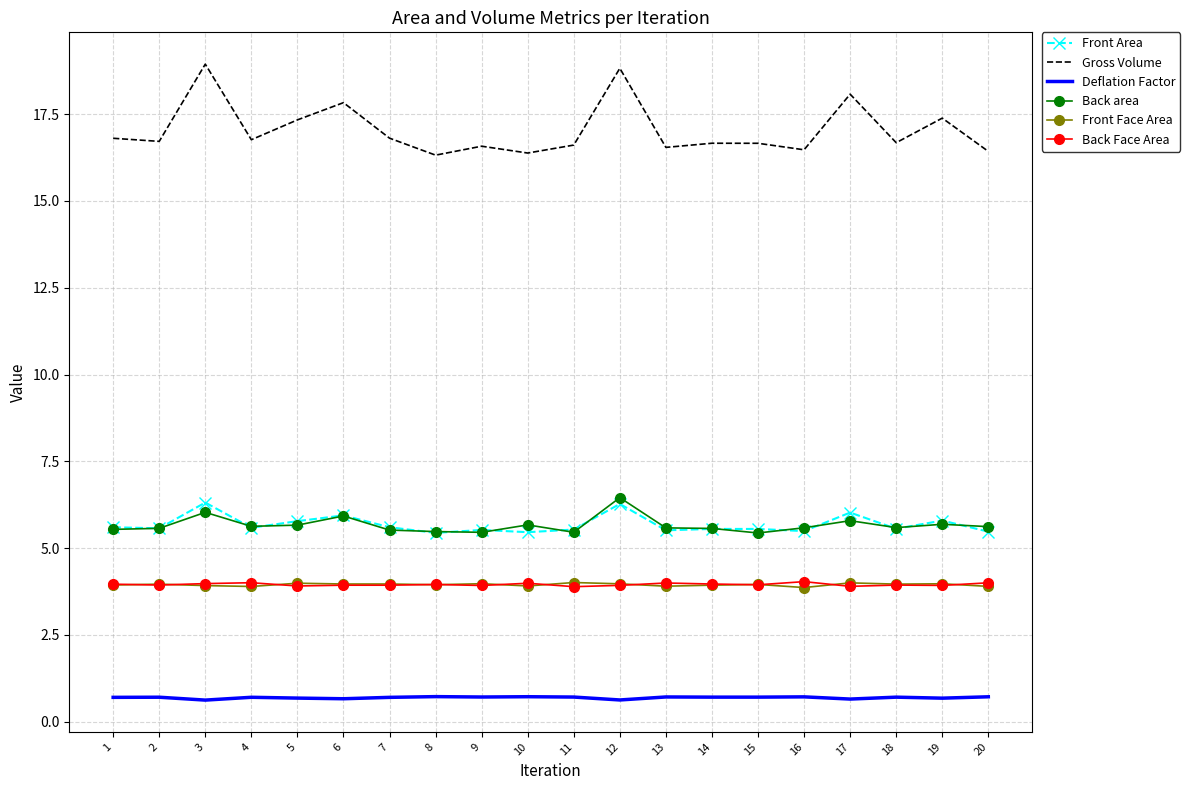

What is the maximum value shown in the chart?

18.9